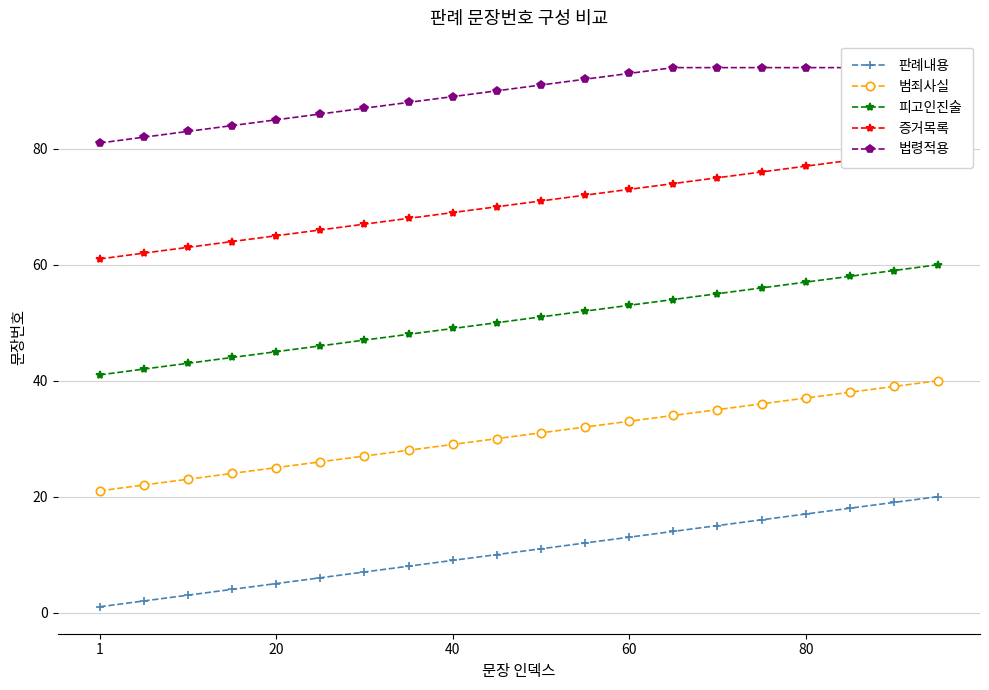

True or false: 판례내용 and 피고인진술 cross at least once.

False